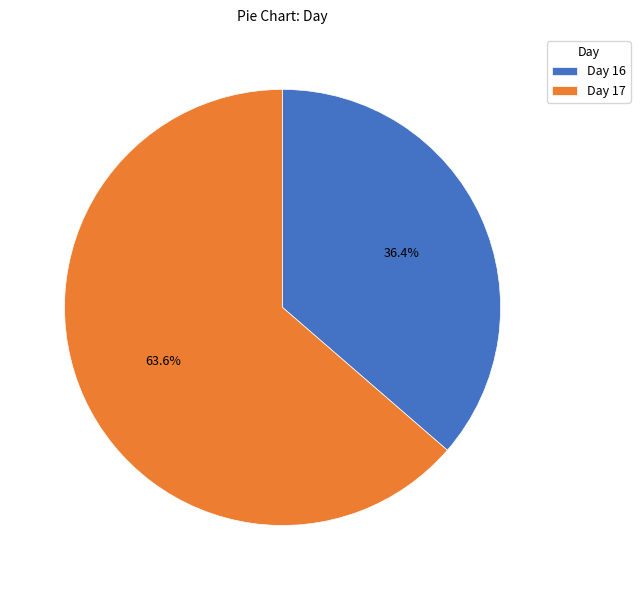

How many slices are in this pie chart?

2